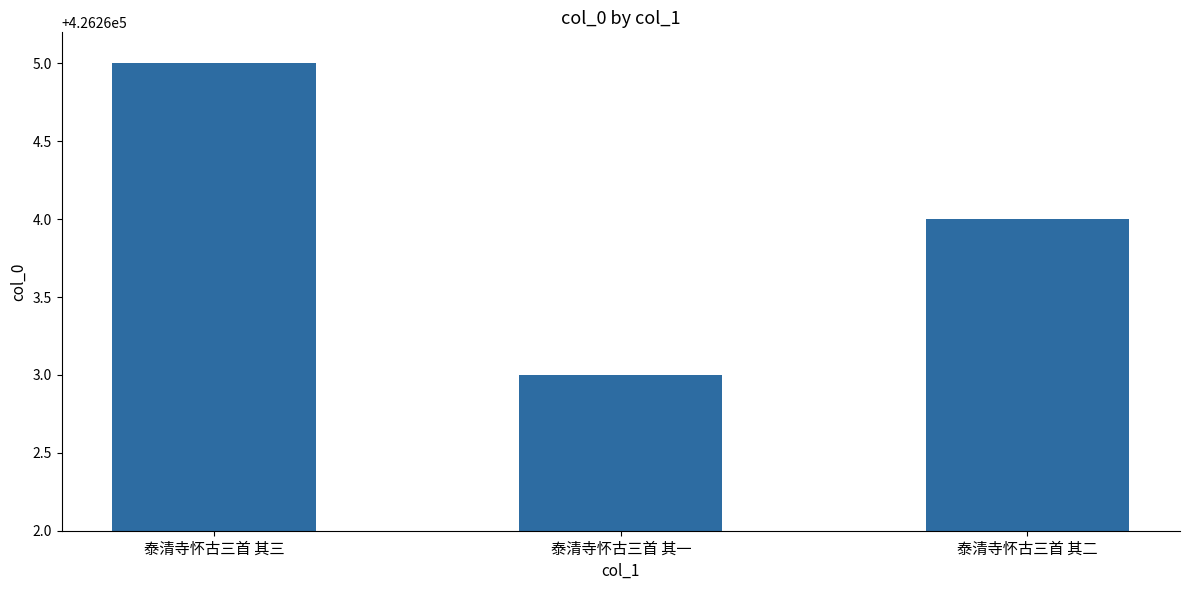

Reading left to right, transcribe all the data shown in this chart.

426265	426263	426264